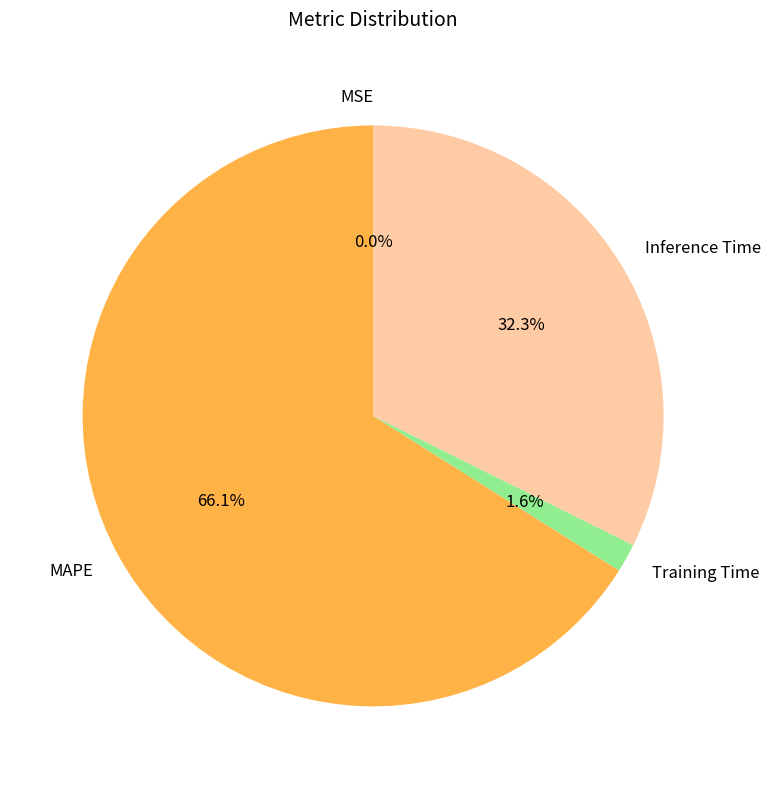

To the nearest percent, what portion does Inference Time represent?

32%